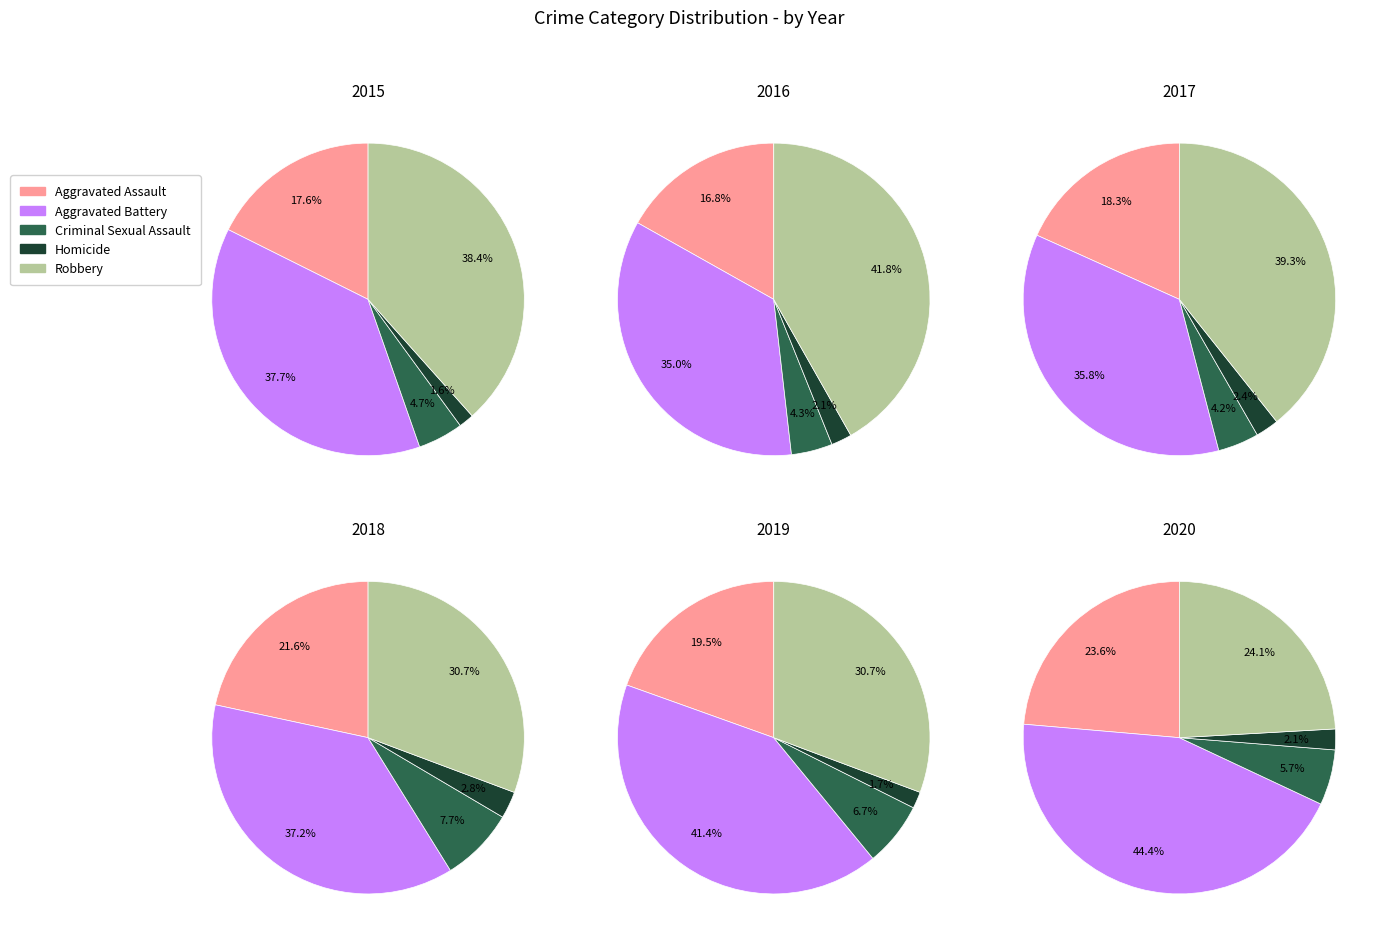

Count the number of slices in the pie.

5